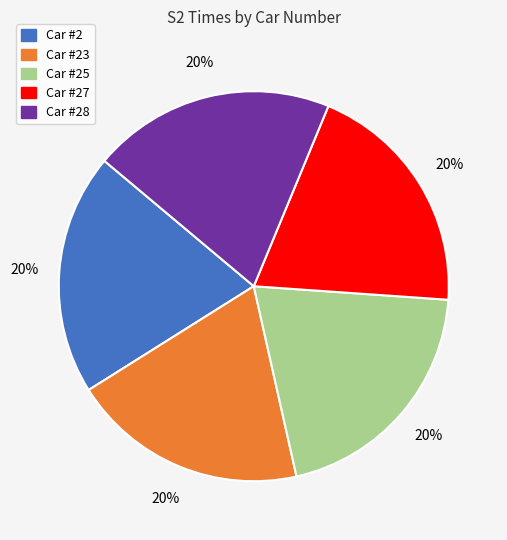

Does any single category account for the majority?

No